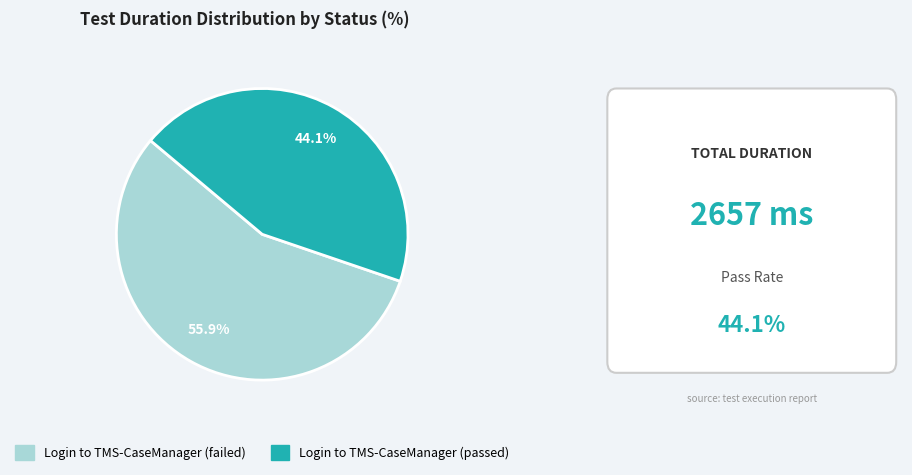

Count the number of slices in the pie.

2